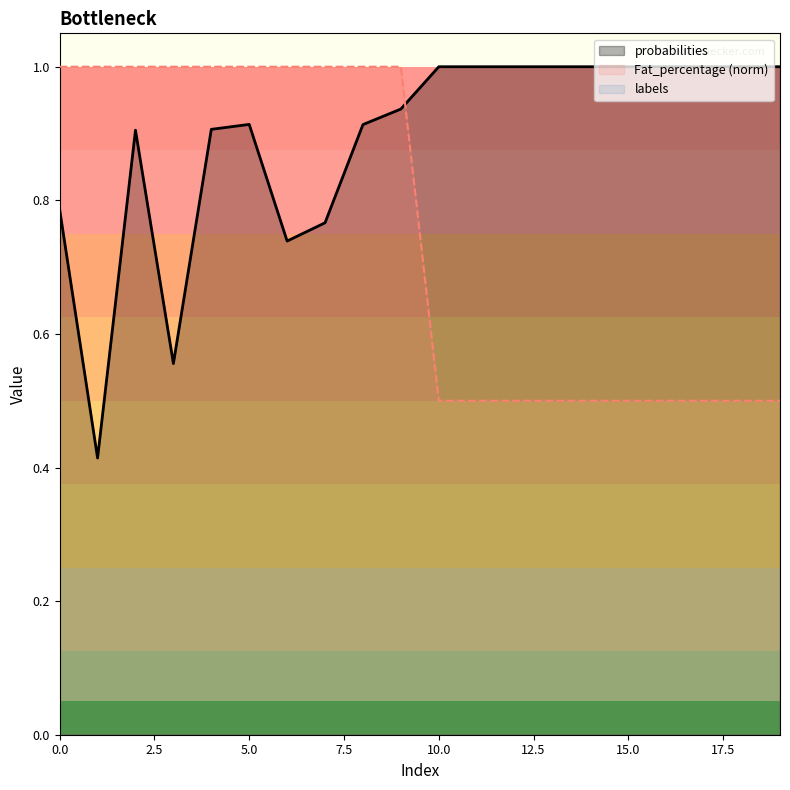

What is the maximum value shown in the chart?

1.0